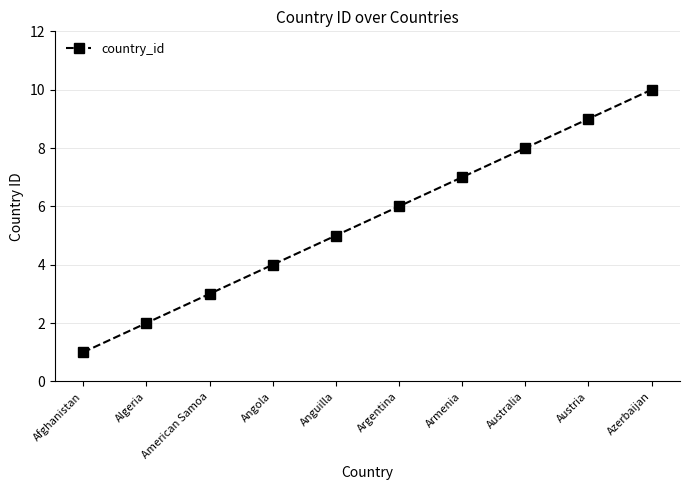

The chart shows a value of 1 at Afghanistan. True or false?

True